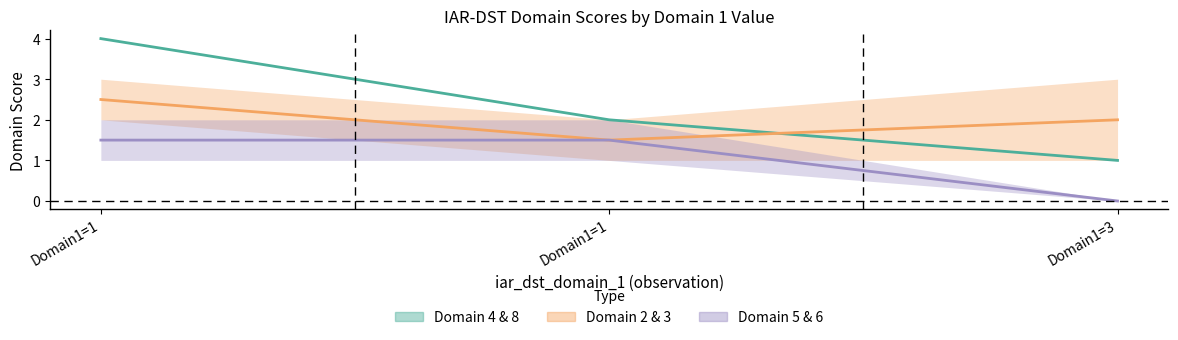

What is the minimum value for Domain 2 & 3?

1.5